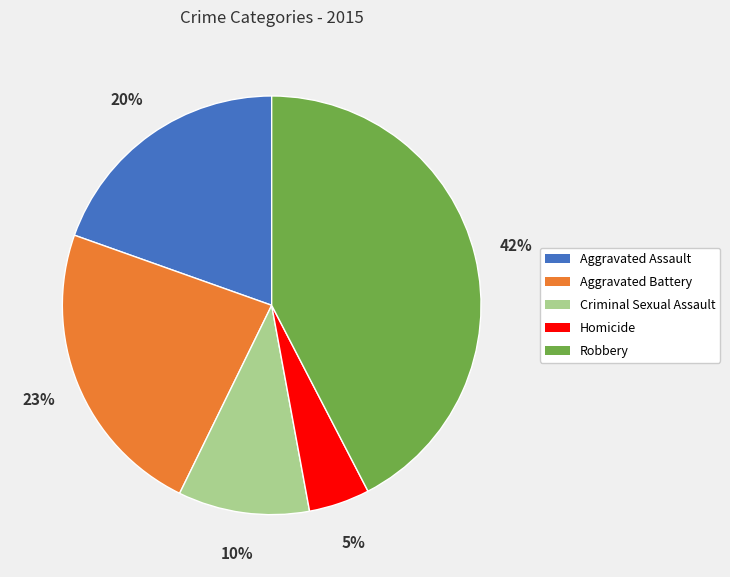

To the nearest percent, what portion does Aggravated Battery represent?

23%